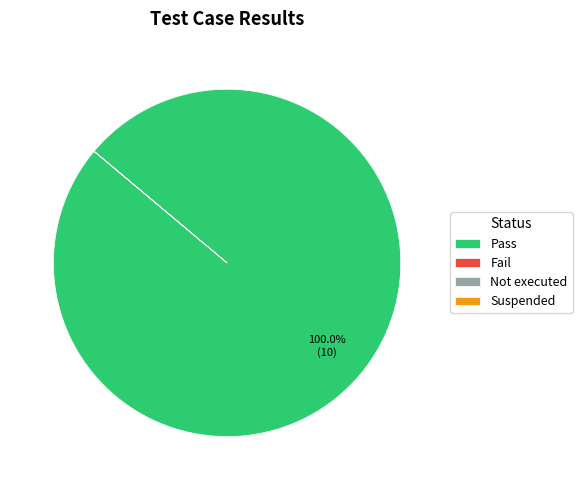

Which category has the biggest portion of the pie?

Pass